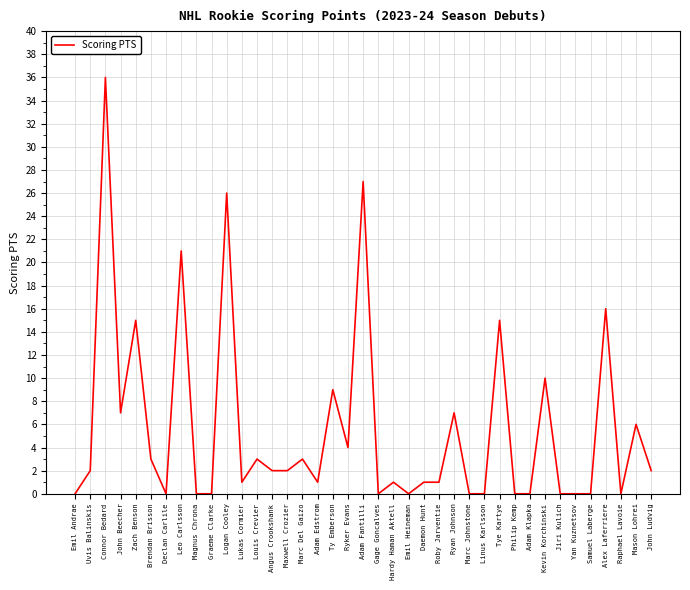

Between John Ludvig and Ty Emberson, which is larger?

Ty Emberson